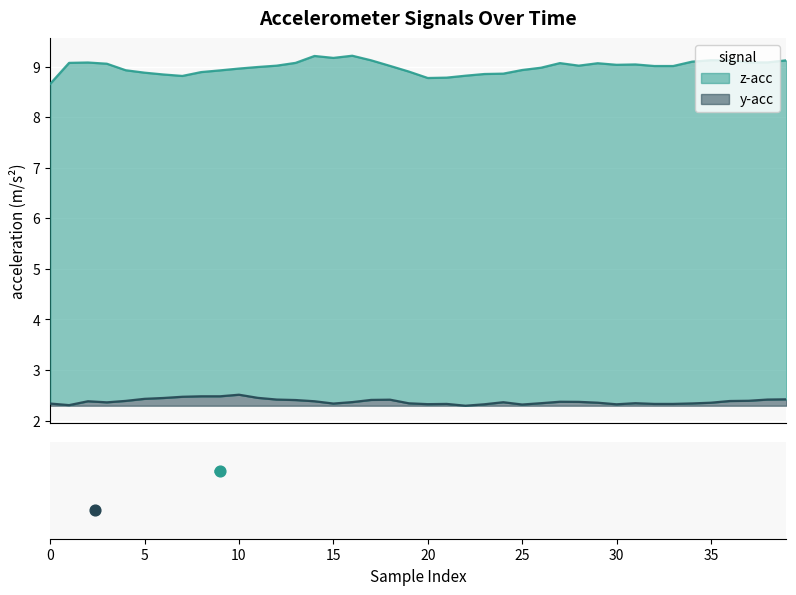

What are all the series names shown in the legend?

z-acc, y-acc